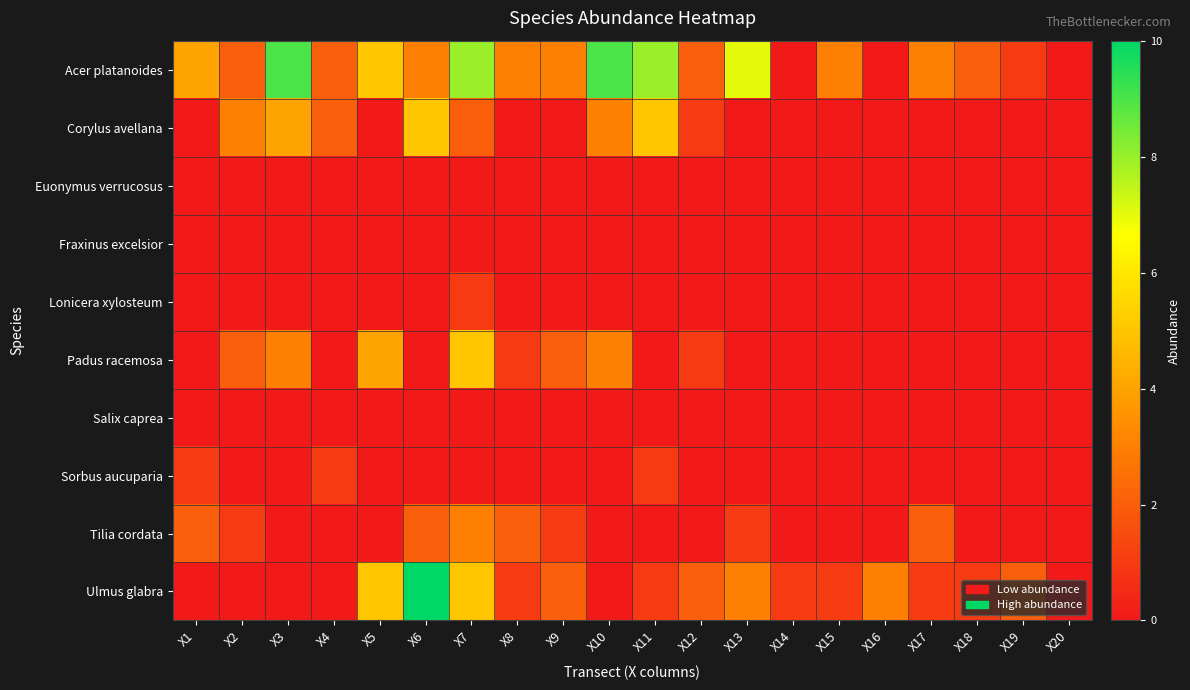

Which label corresponds to the largest value in the chart?

X6